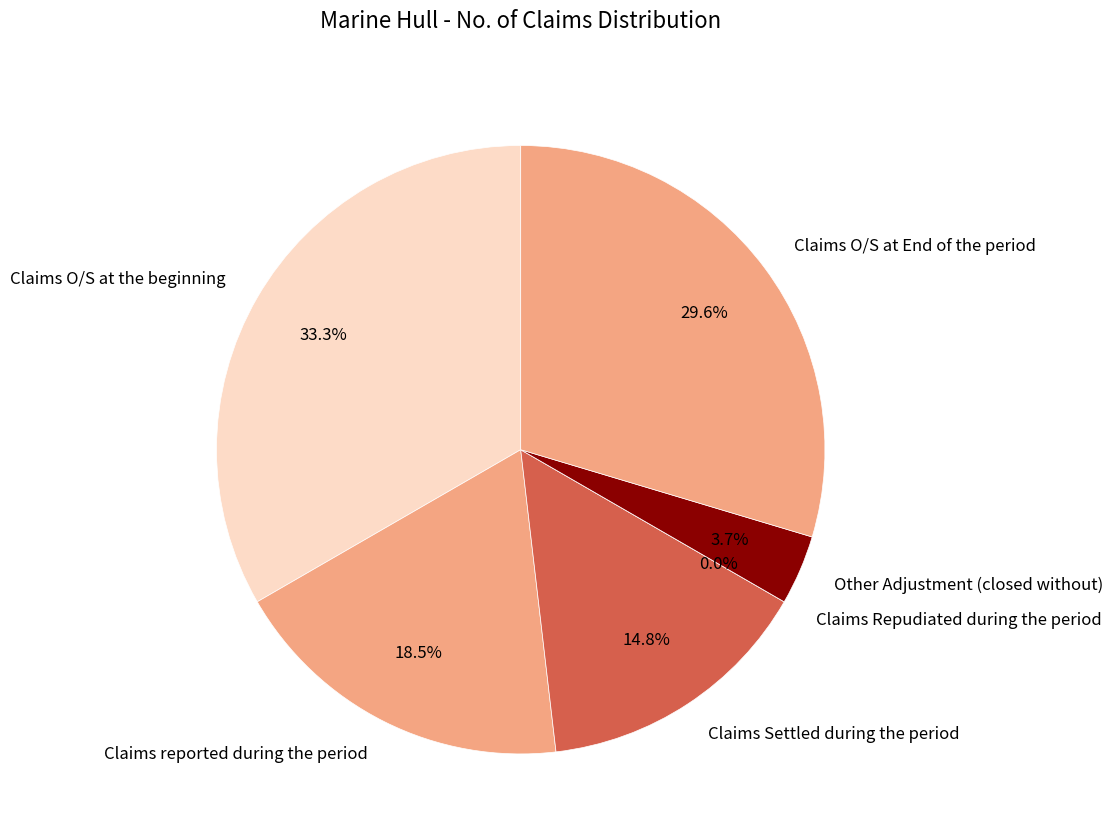

Which has a higher value, Other Adjustment (closed without) or Claims Settled during the period?

Claims Settled during the period